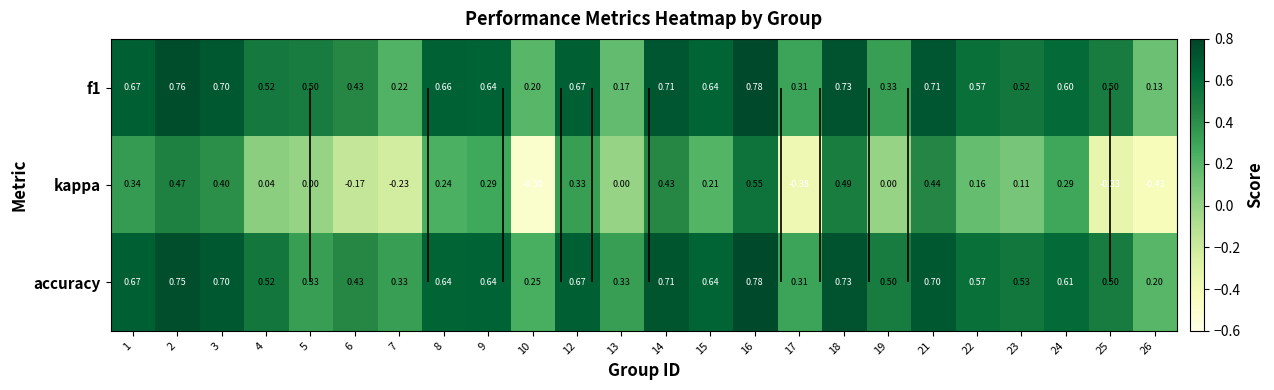

At which category is the sum across all series the highest?

16